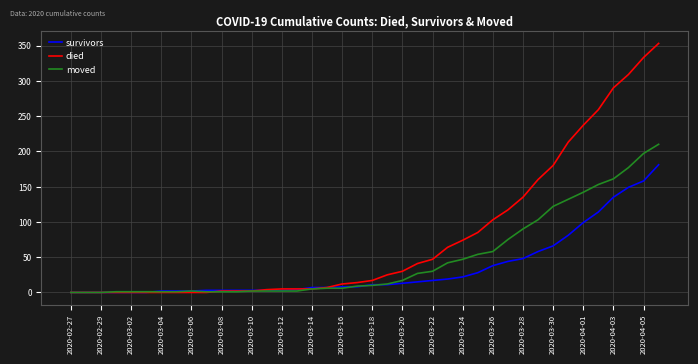

Which series has the largest total across all categories?

died